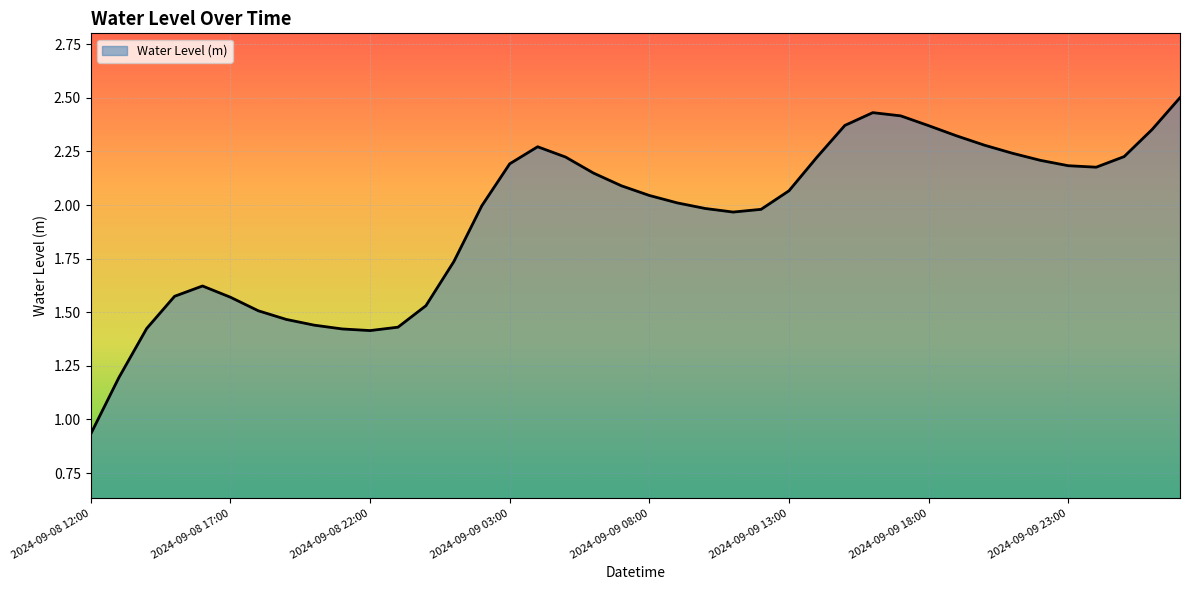

What is the greatest value displayed?

2.5